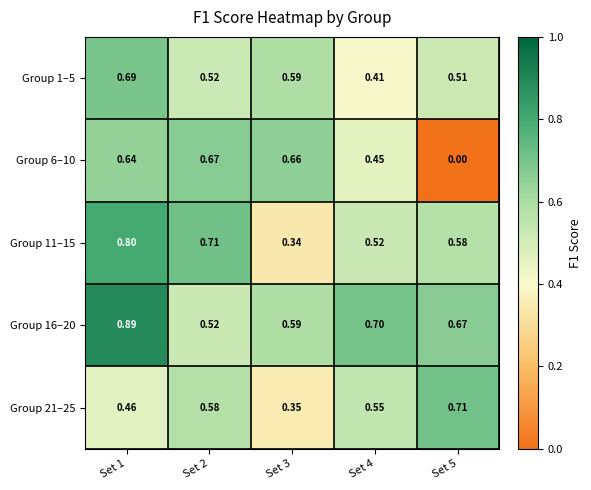

Is the value of Group 1–5 at Set 4 greater than the value of Group 21–25 at Set 4?

No